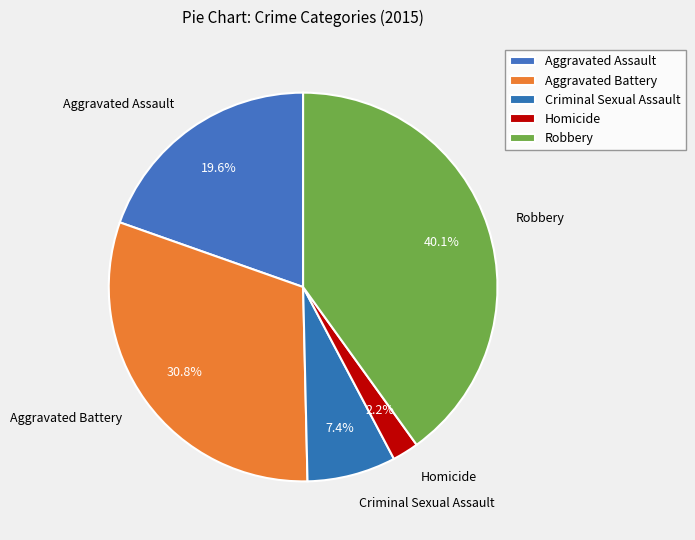

To the nearest percent, what portion does Robbery represent?

40%